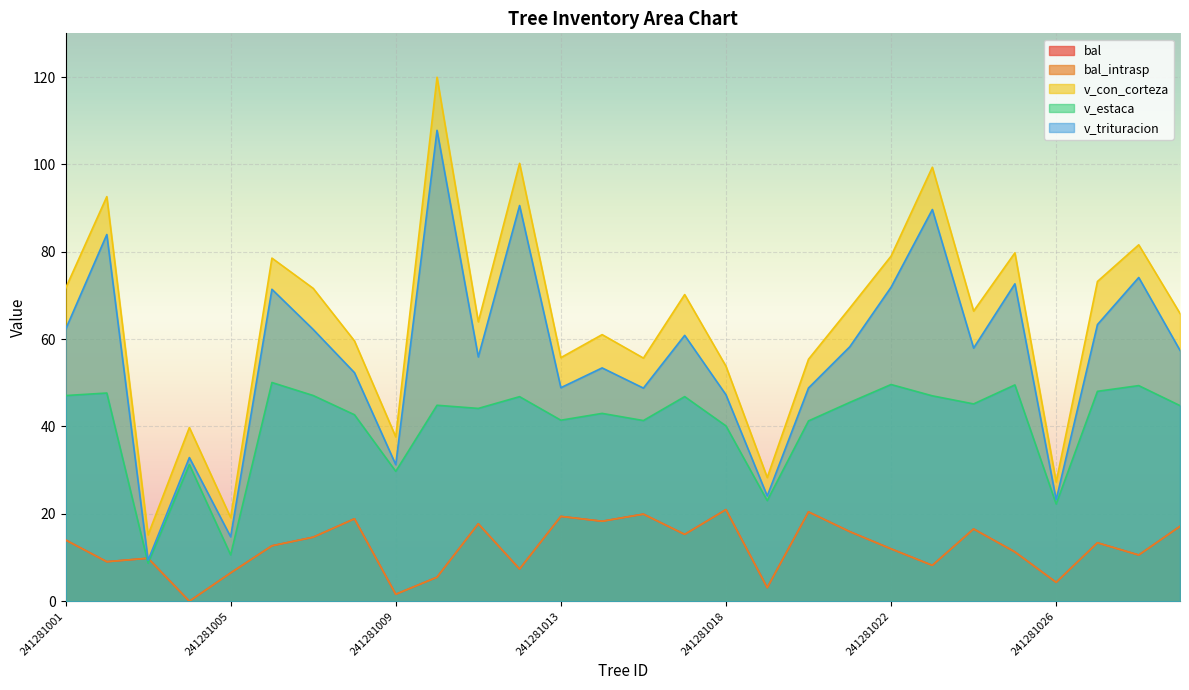

Reading right to left, list all the values displayed in this chart.

bal: 17.1	10.6	13.4	4.3	11.3	16.5	8.2	12.0	15.9	20.4	3.1	21.0	15.3	19.9	18.3	19.4	7.4	17.7	5.5	1.6	18.9	14.7	12.7	6.5	0.0	9.8	9.1	14.0
bal_intrasp: 17.1	10.6	13.4	4.3	11.3	16.5	8.2	12.0	15.9	20.4	3.1	21.0	15.3	19.9	18.3	19.4	7.4	17.7	5.5	1.6	18.9	14.7	12.7	6.5	0.0	9.8	9.1	14.0
v_con_corteza: 65.9	81.6	73.2	27.3	79.8	66.4	99.3	79.0	67.1	55.4	28.3	53.8	70.2	55.7	61.0	55.8	100.2	64.0	120.0	37.6	59.6	71.6	78.5	19.1	39.8	15.2	92.6	71.6
v_estaca: 44.8	49.4	48.0	22.2	49.5	45.2	47.0	49.6	45.5	41.3	23.0	40.1	46.8	41.4	43.0	41.4	46.8	44.1	44.9	29.7	42.7	47.1	50.1	10.6	31.3	8.7	47.7	47.1
v_trituracion: 57.4	74.1	63.3	23.2	72.7	58.0	89.7	71.9	58.2	48.8	24.1	47.3	60.9	48.8	53.4	48.9	90.6	55.9	107.8	31.3	52.3	62.2	71.4	14.8	32.9	9.4	84.0	62.2